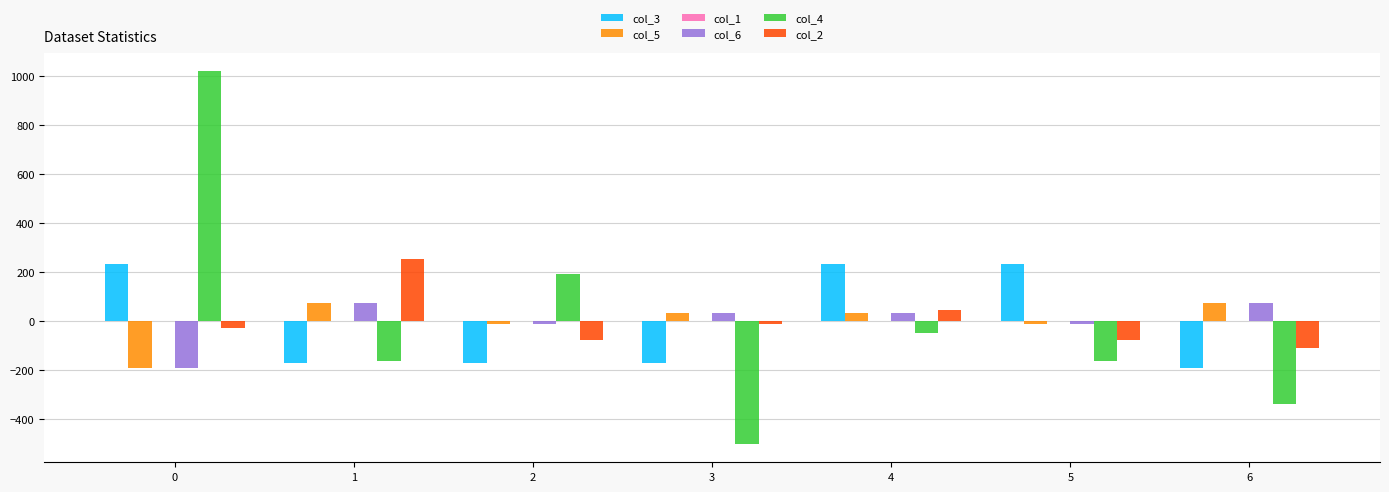

Is the value of col_3 at 5 greater than the value of col_5 at 2?

Yes